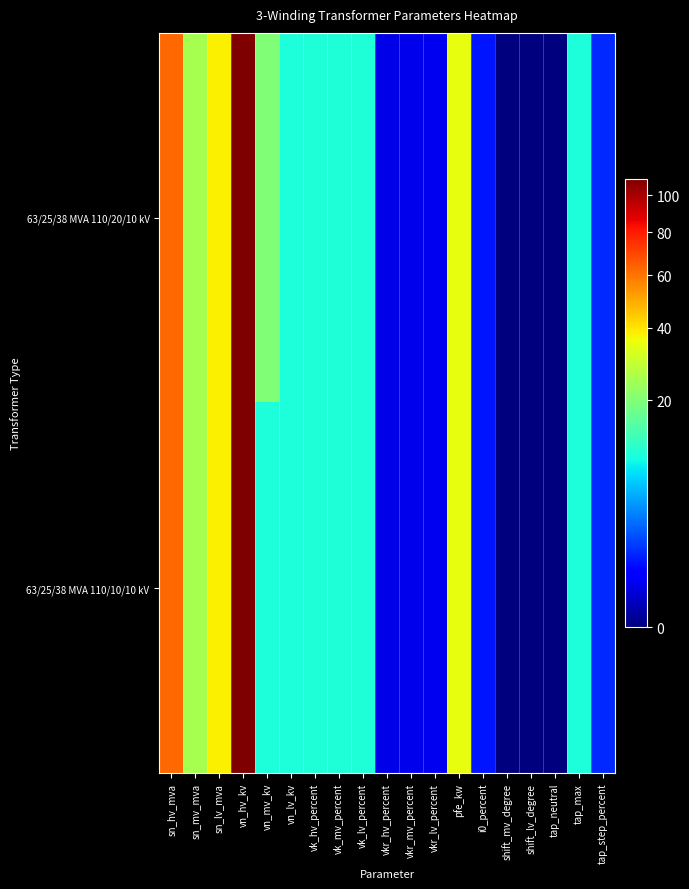

Which series has the largest total across all categories?

63/25/38 MVA 110/20/10 kV